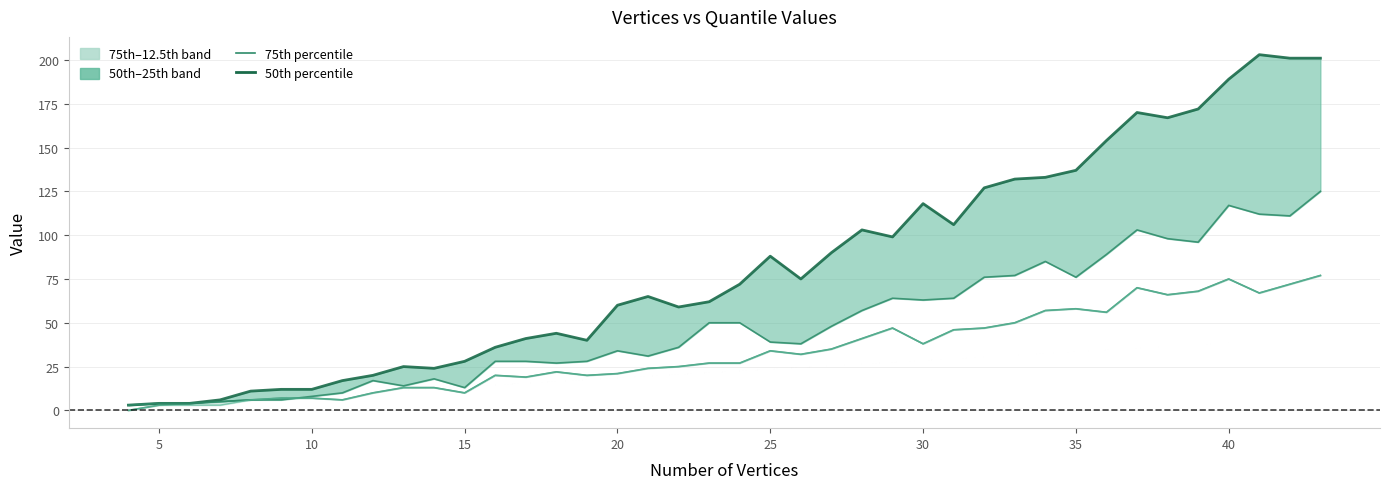

Which series has the largest range (max minus min)?

50th percentile